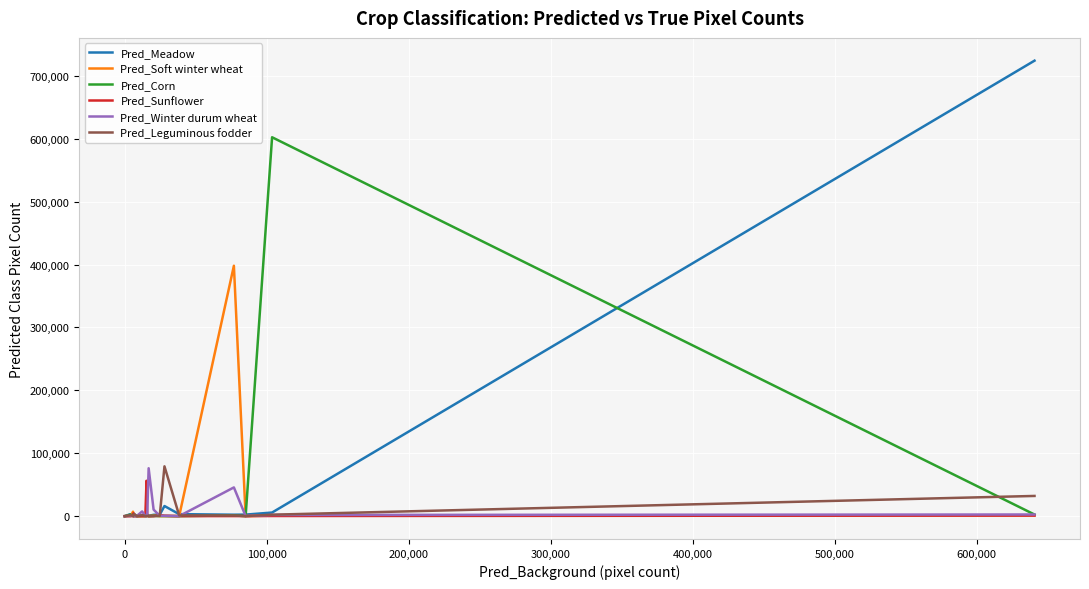

Which series has the largest range (max minus min)?

Pred_Meadow